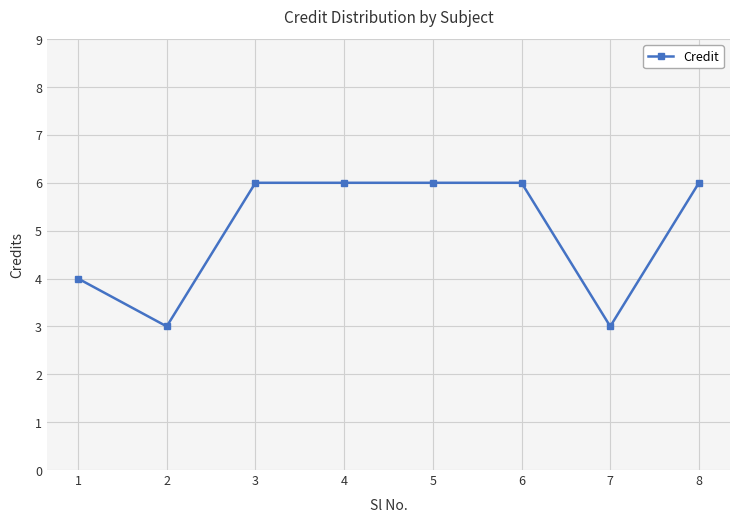

What is the value of the 1st point from the left?

4